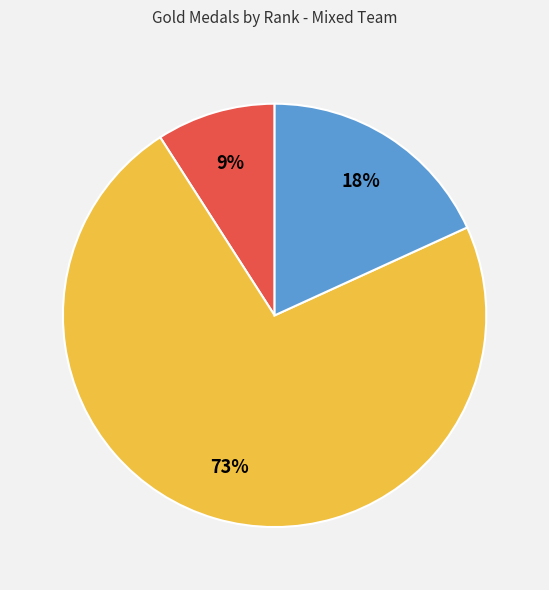

To the nearest percent, what is the average slice percentage?

33%